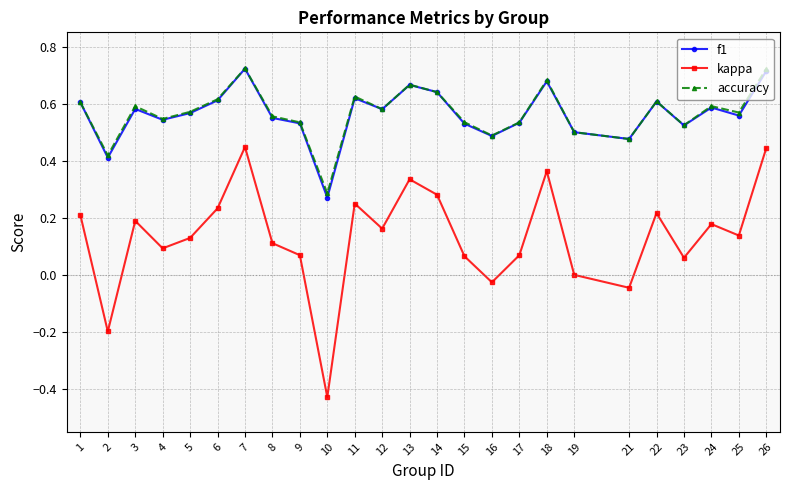

Is the value of f1 at 22 greater than the value of kappa at 6?

Yes